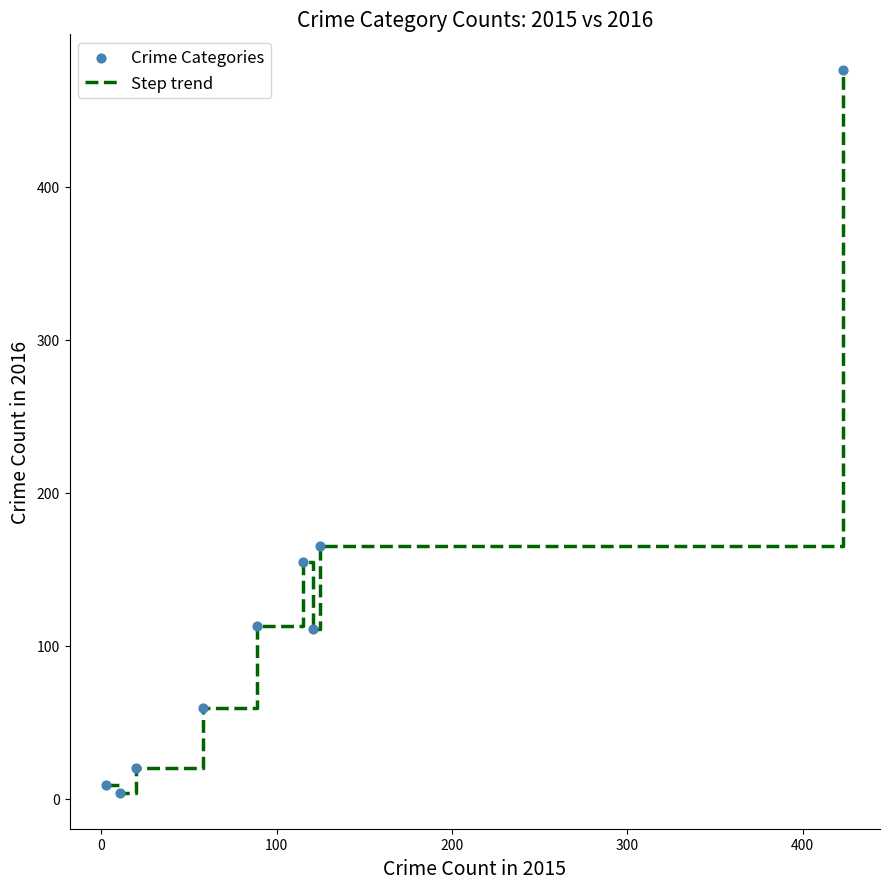

What is the greatest value displayed?

476